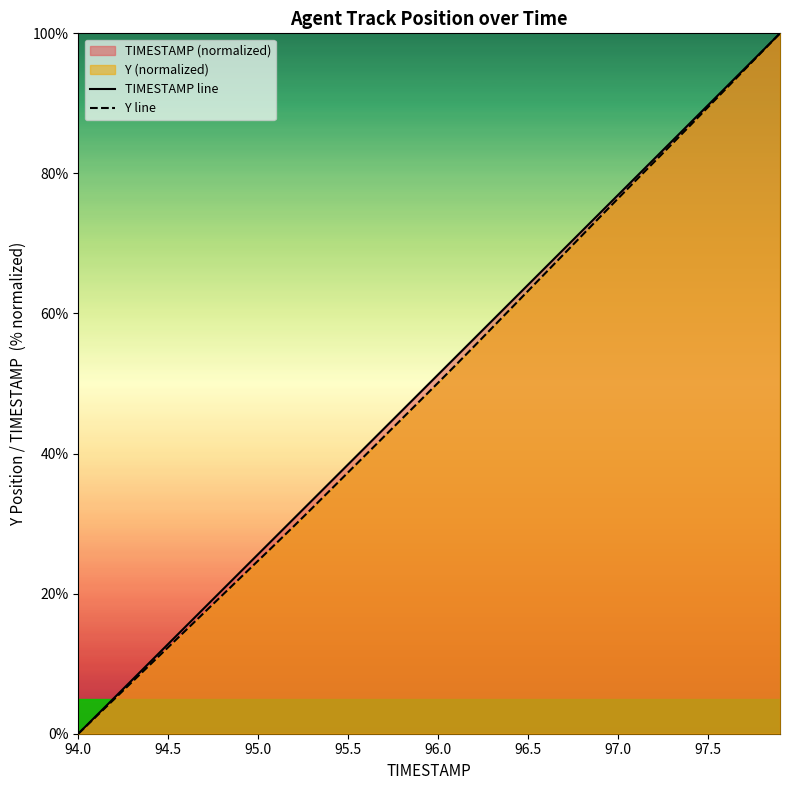

Reading left to right, transcribe all the data shown in this chart.

TIMESTAMP line: 0.0	2.6	5.1	7.7	10.3	12.8	15.4	17.9	20.5	23.1	25.6	28.2	30.8	33.3	35.9	38.5	41.0	43.6	46.2	48.7	51.3	53.8	56.4	59.0	61.5	64.1	66.7	69.2	71.8	74.4	76.9	79.5	82.1	84.6	87.2	89.7	92.3	94.9	97.4	100.0
Y line: 0.0	2.5	4.9	7.4	9.9	12.4	14.8	17.3	19.8	22.2	24.7	27.2	29.7	32.2	34.8	37.3	39.9	42.4	45.0	47.6	50.1	52.7	55.3	58.0	60.6	63.2	65.9	68.5	71.2	73.8	76.4	79.0	81.6	84.2	86.8	89.5	92.1	94.7	97.4	100.0